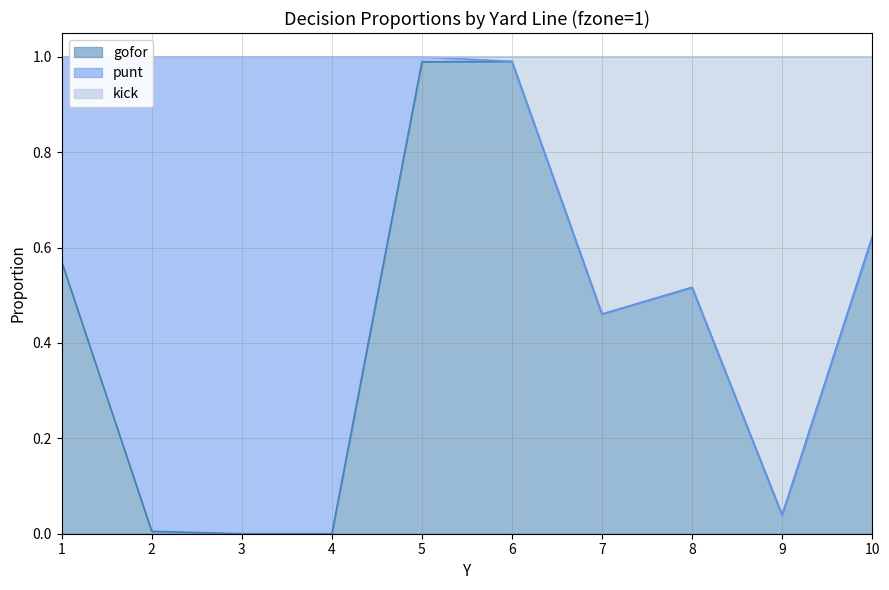

How many lines are shown in the chart?

2